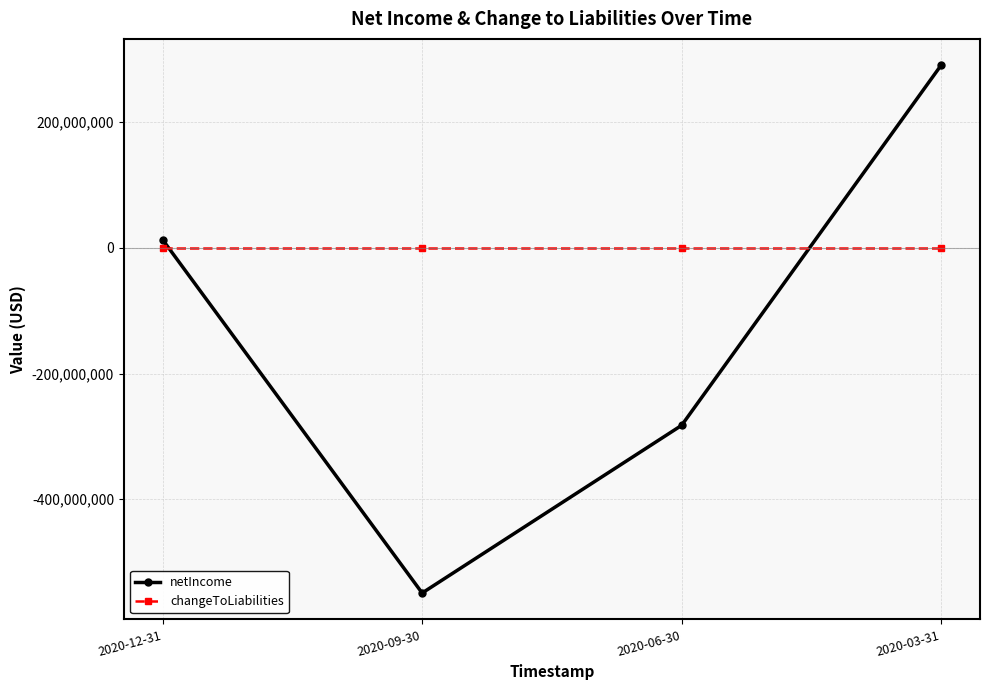

True or false: netIncome has more than 1 points higher than both neighbors.

False